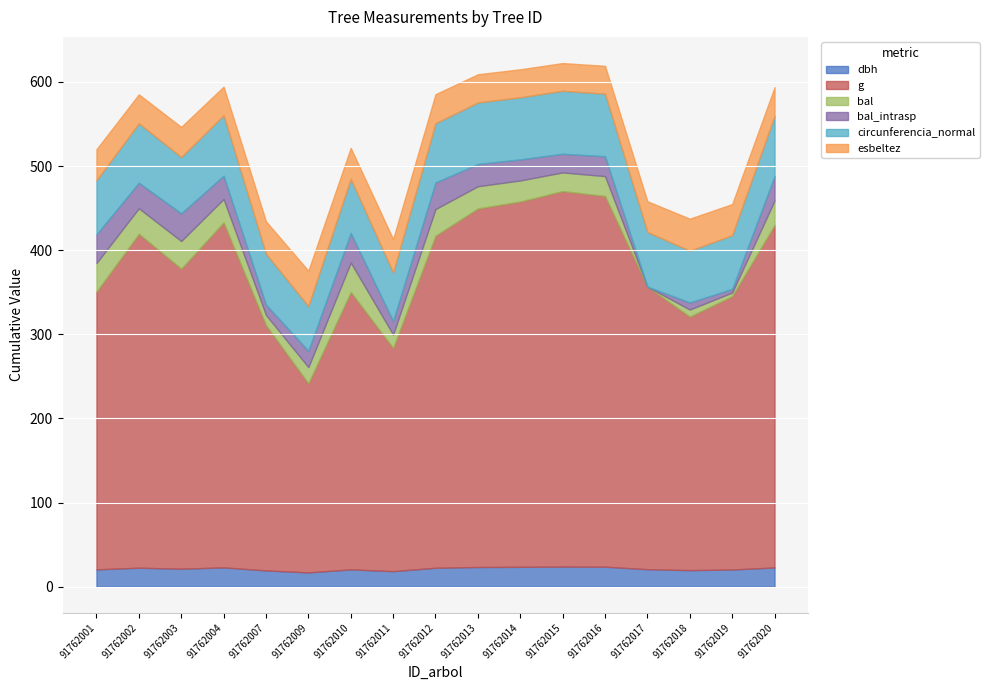

List the series in order of their peak value, lowest first.

dbh, bal, bal_intrasp, esbeltez, circunferencia_normal, g